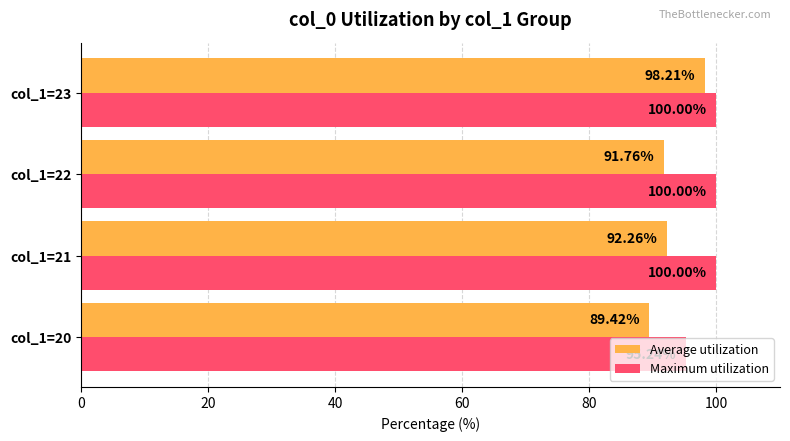

What are all the series names shown in the legend?

Average utilization, Maximum utilization